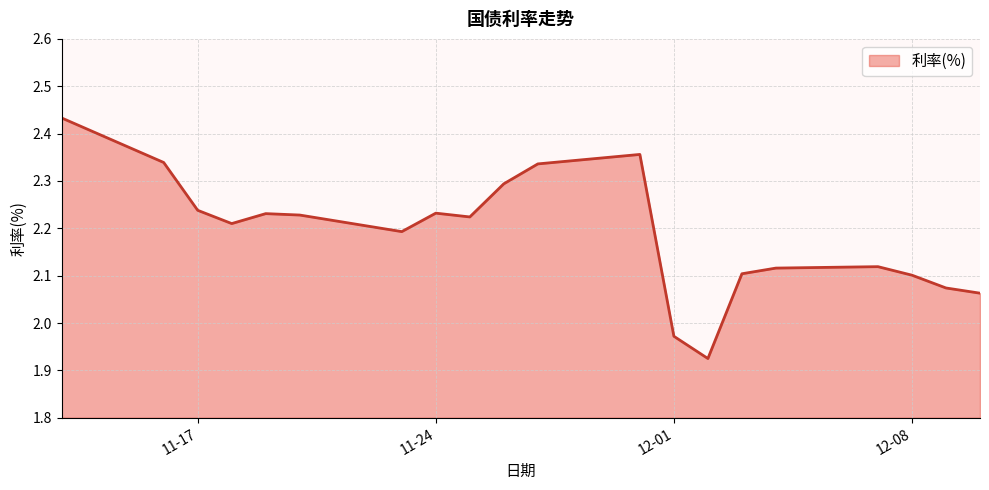

What is the maximum value shown in the chart?

2.4